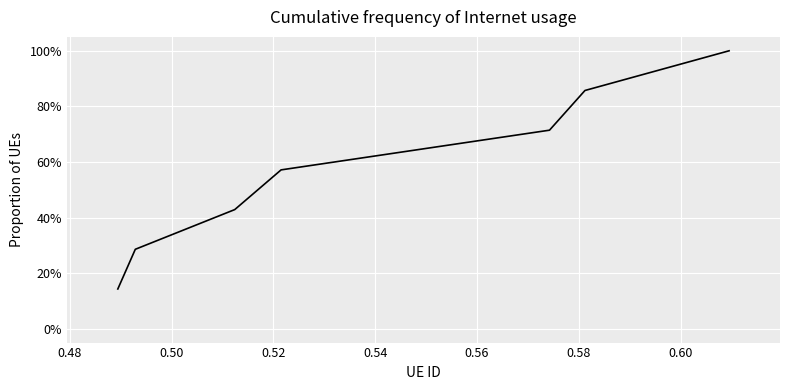

What is the difference between the maximum and minimum values?

0.9